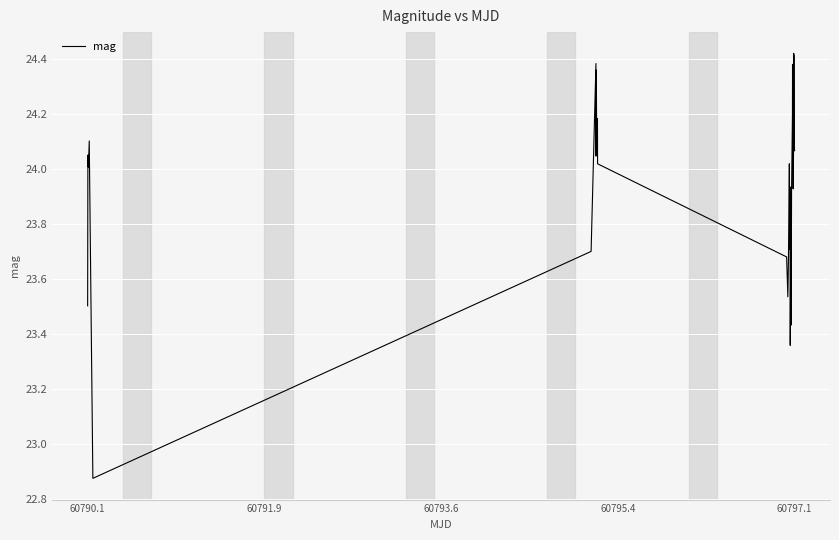

What is the difference between the maximum and minimum values?

1.5